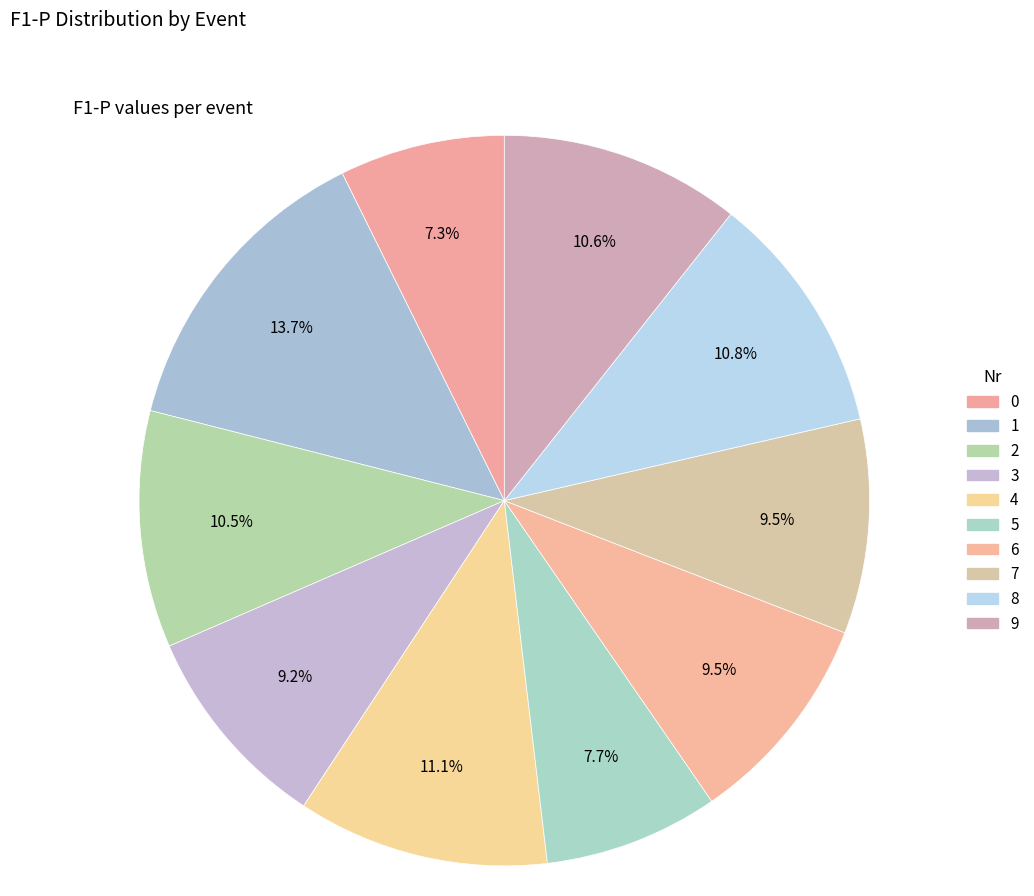

What is the change in value from 0 to 9?

+0.2